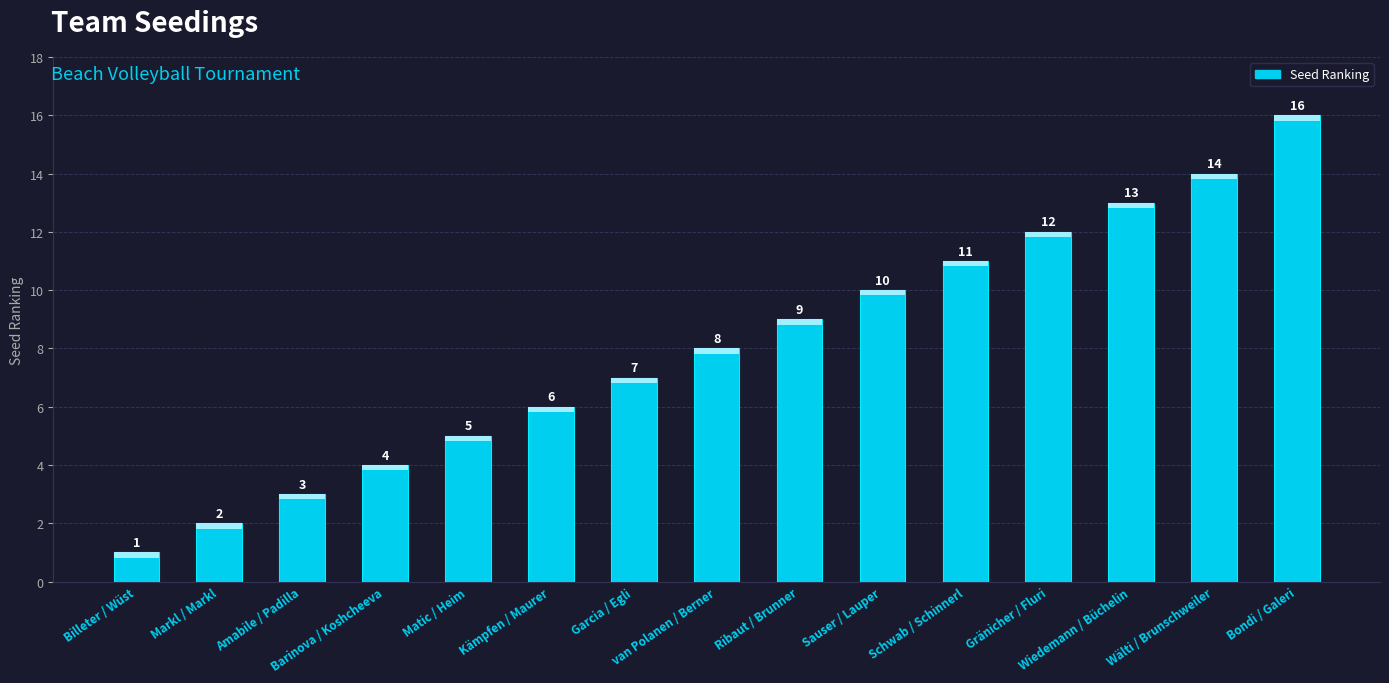

Which label corresponds to the smallest value in the chart?

Billeter / Wüst